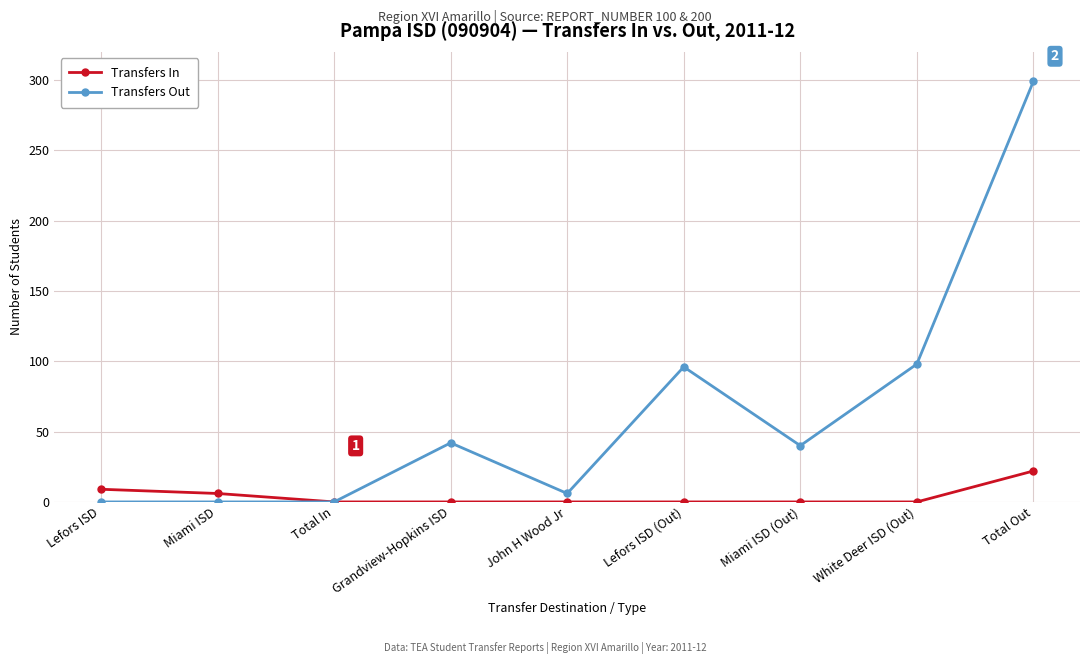

What are all the series names shown in the legend?

Transfers In, Transfers Out